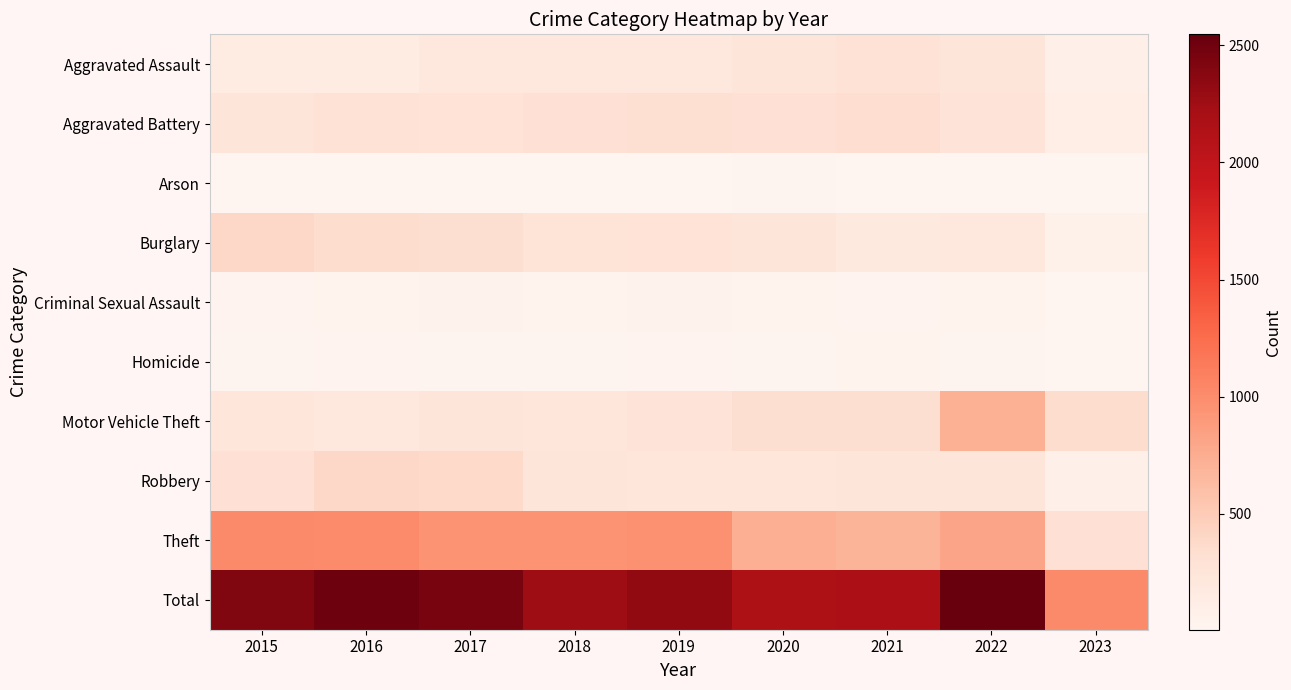

Which series changed the most between 2016 and 2023?

Total